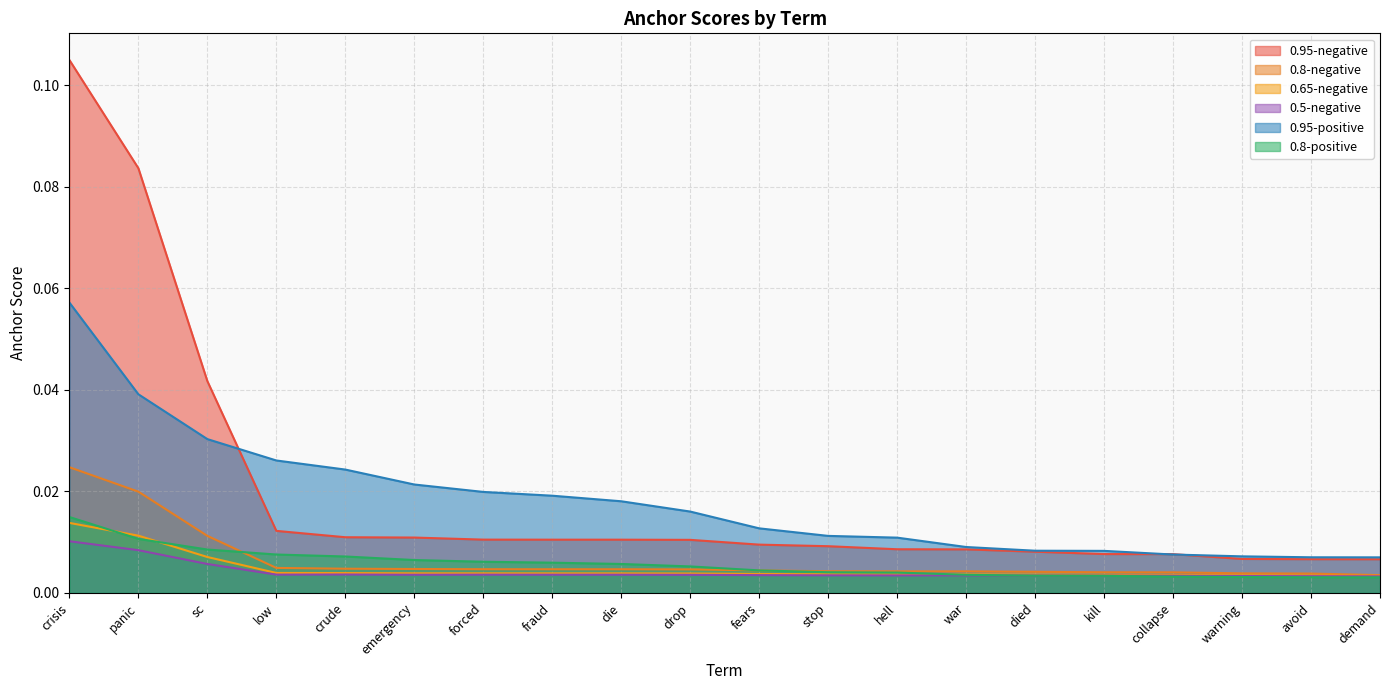

What is the label of the 15th point from the right?

emergency